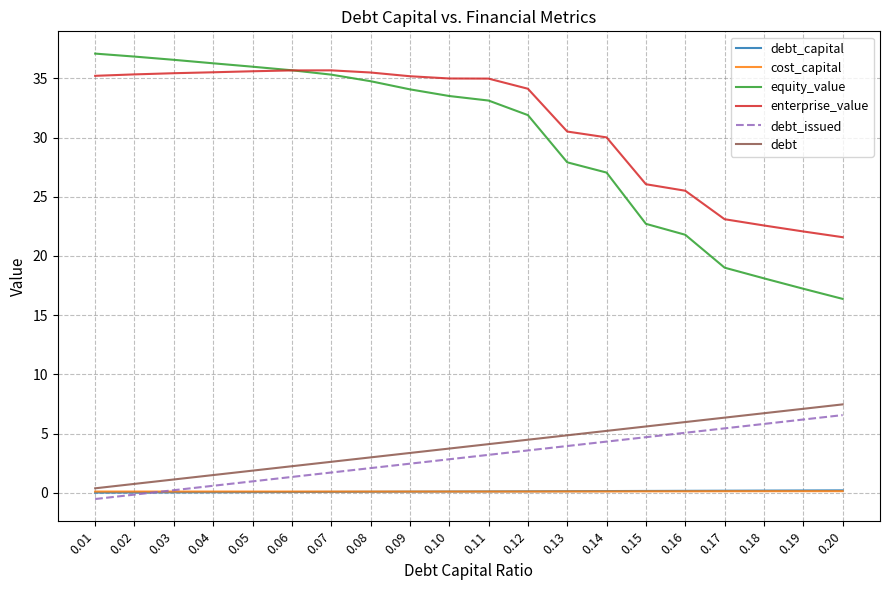

What is the maximum value shown in the chart?

37.1